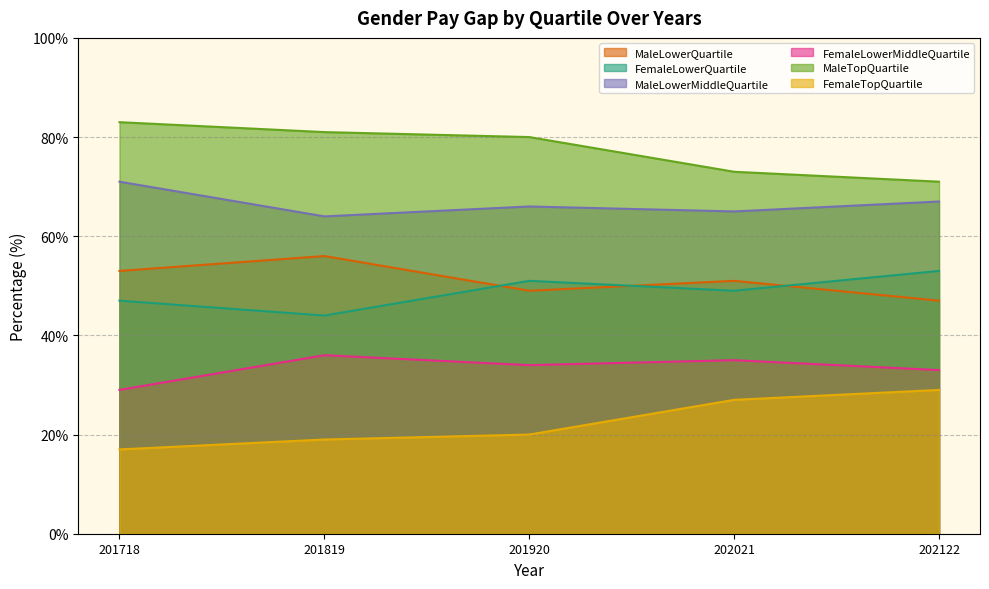

Rank the series at 201819 from lowest to highest value.

FemaleTopQuartile, FemaleLowerMiddleQuartile, FemaleLowerQuartile, MaleLowerQuartile, MaleLowerMiddleQuartile, MaleTopQuartile